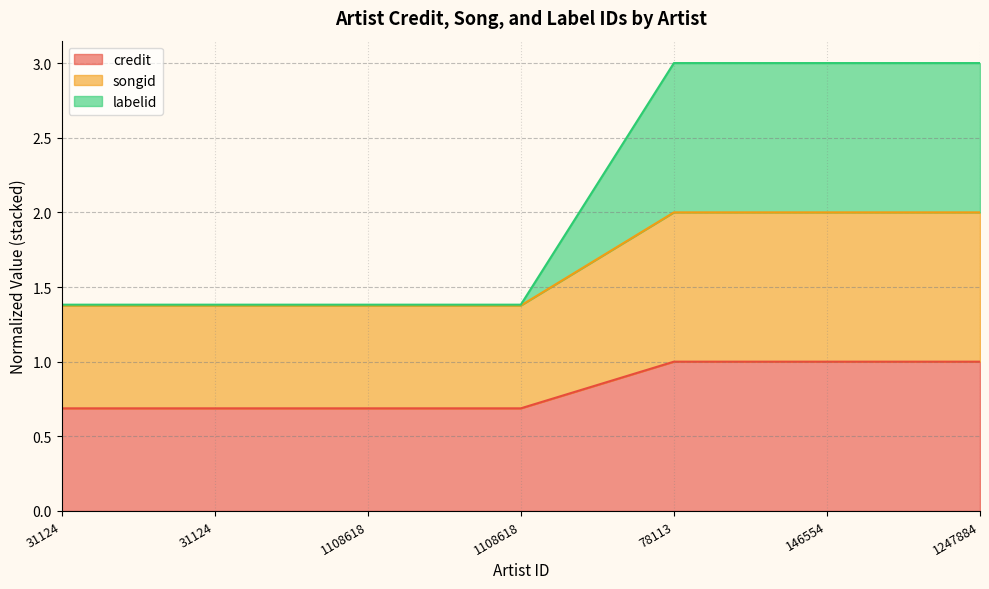

What is the greatest value displayed?

3.0